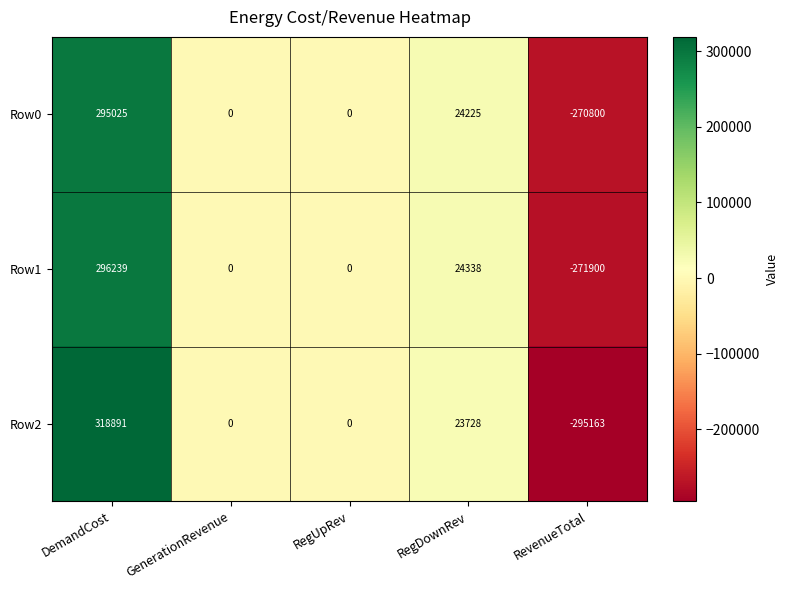

Count the number of data series in this chart.

3